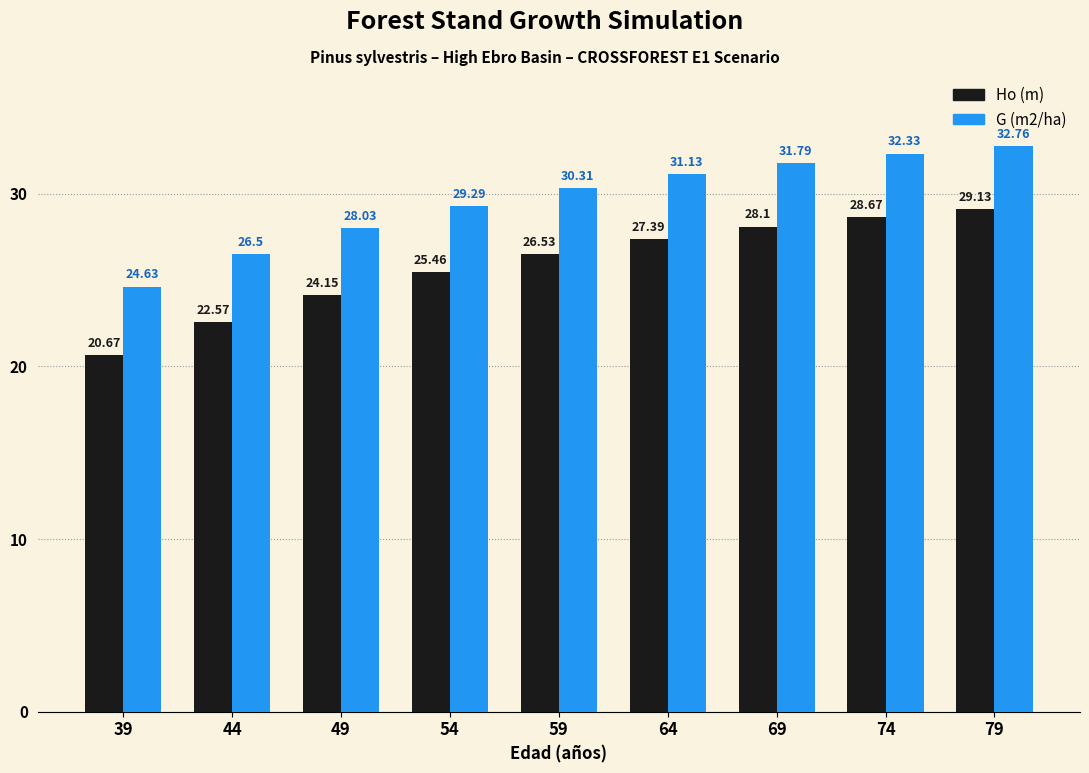

What is the difference between the second highest and minimum values in the Ho (m) series?

8.0